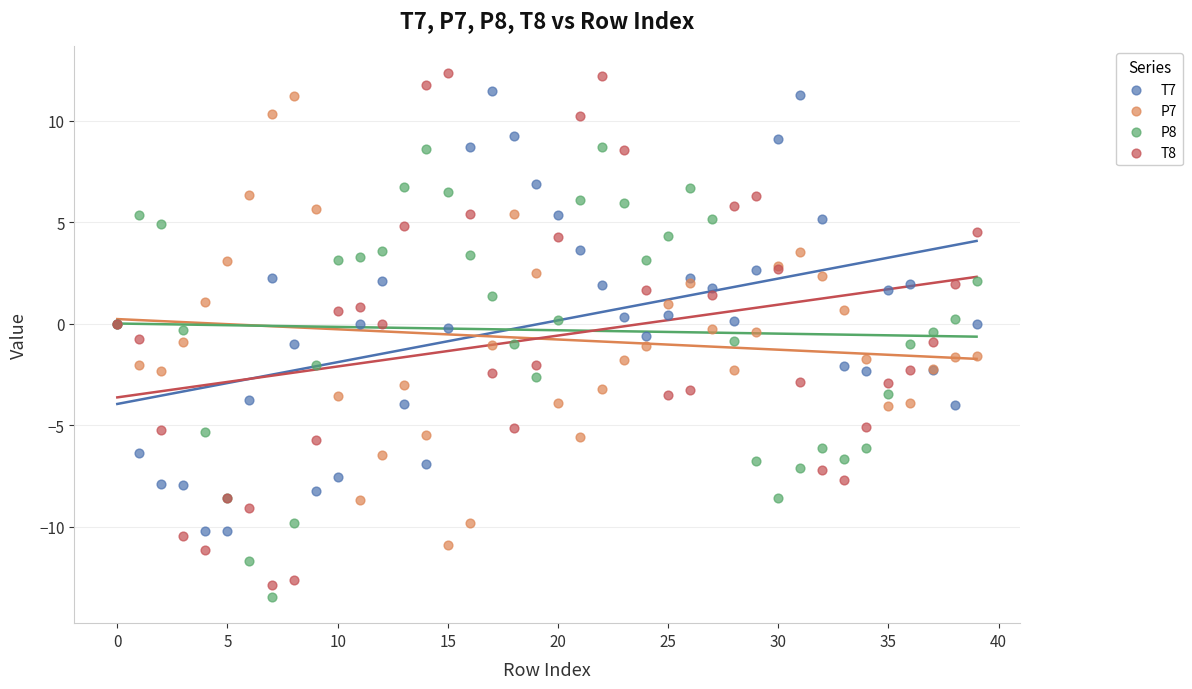

Which series has the largest Y range (max minus min)?

T8